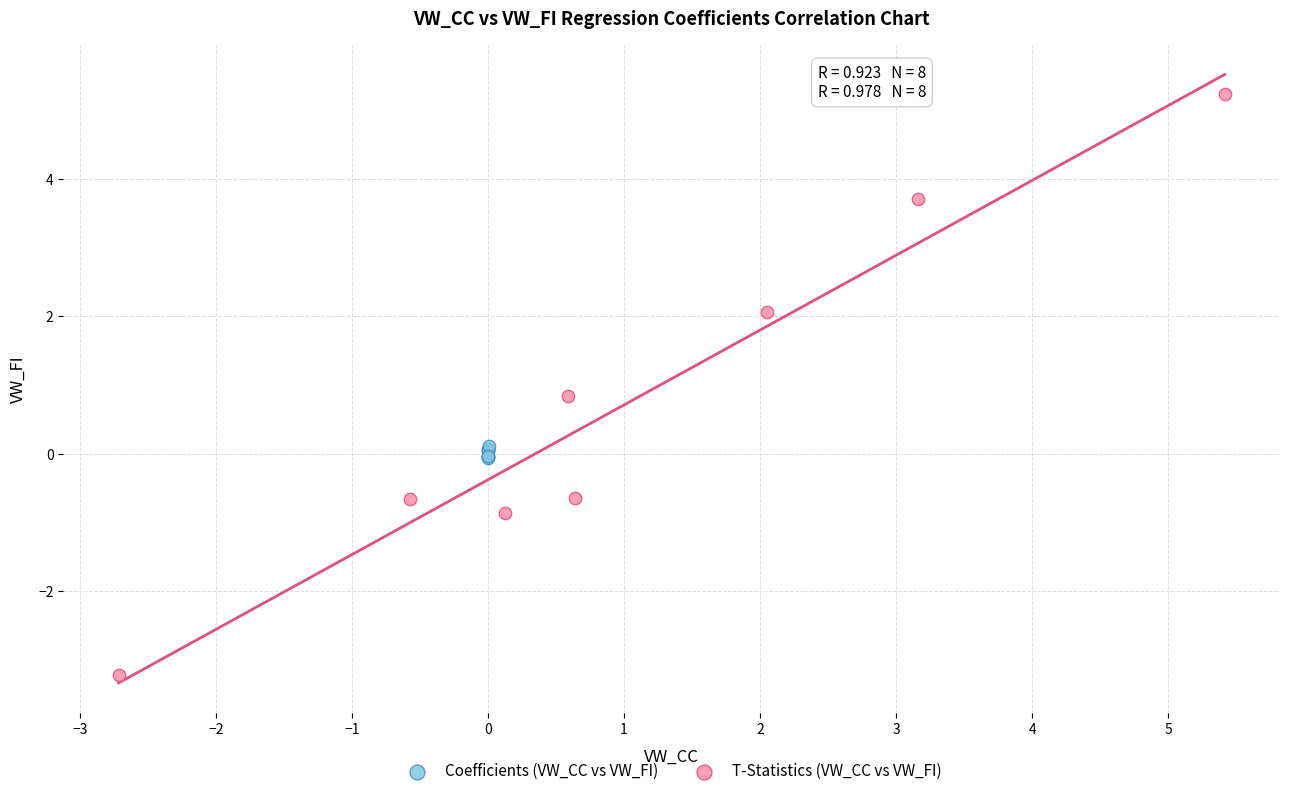

Which series has the largest Y range (max minus min)?

T-Statistics (VW_CC vs VW_FI)